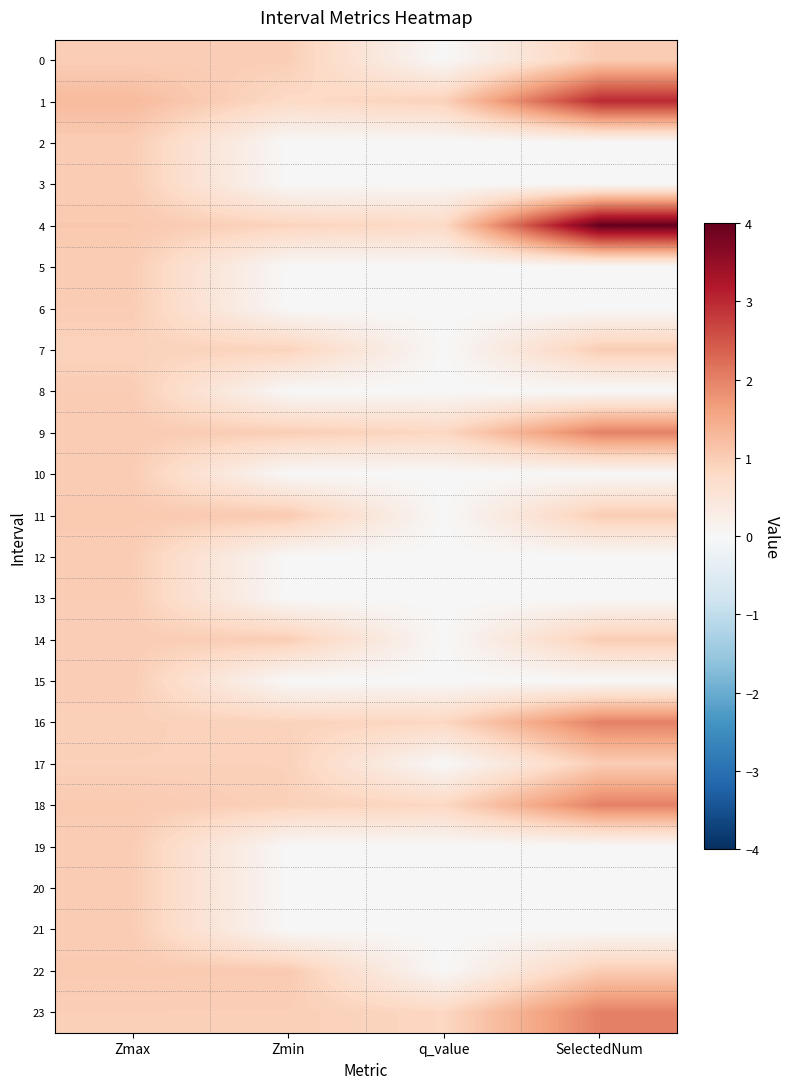

What is the spread (max minus min) of values at SelectedNum?

4.0